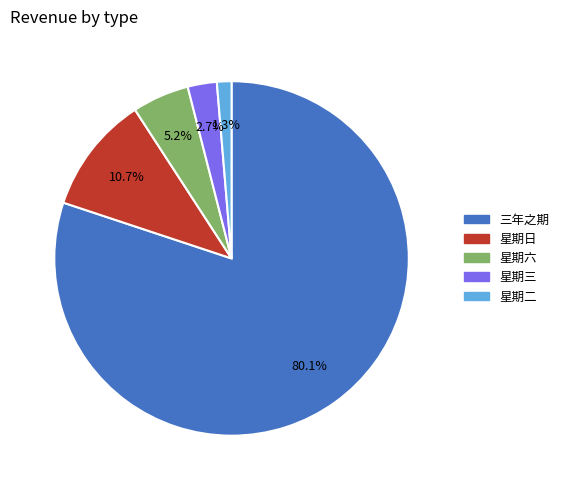

Do 星期日 and 星期二 together represent more than half of the pie?

No